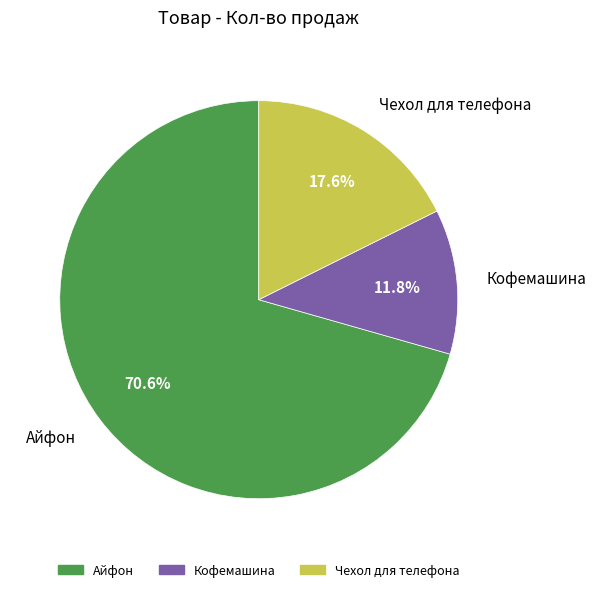

What percentage is the Чехол для телефона slice, to the nearest percent?

18%